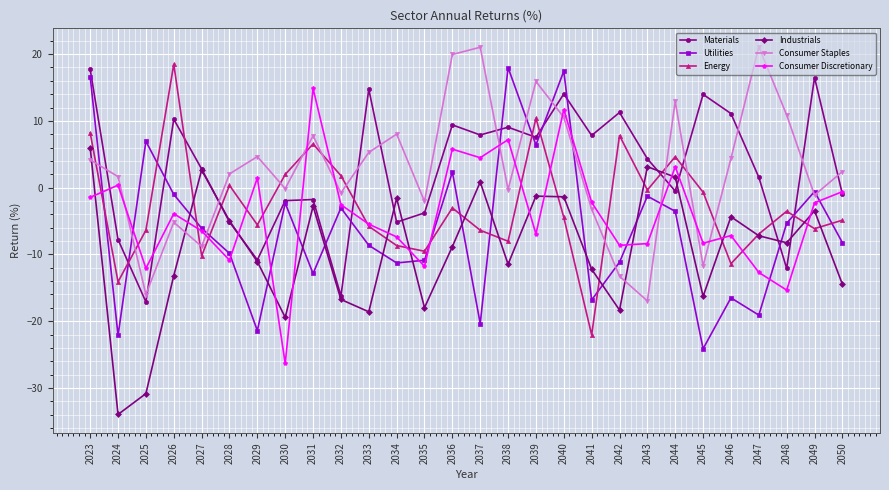

True or false: Energy has a value of 18.5 at 2026.

True